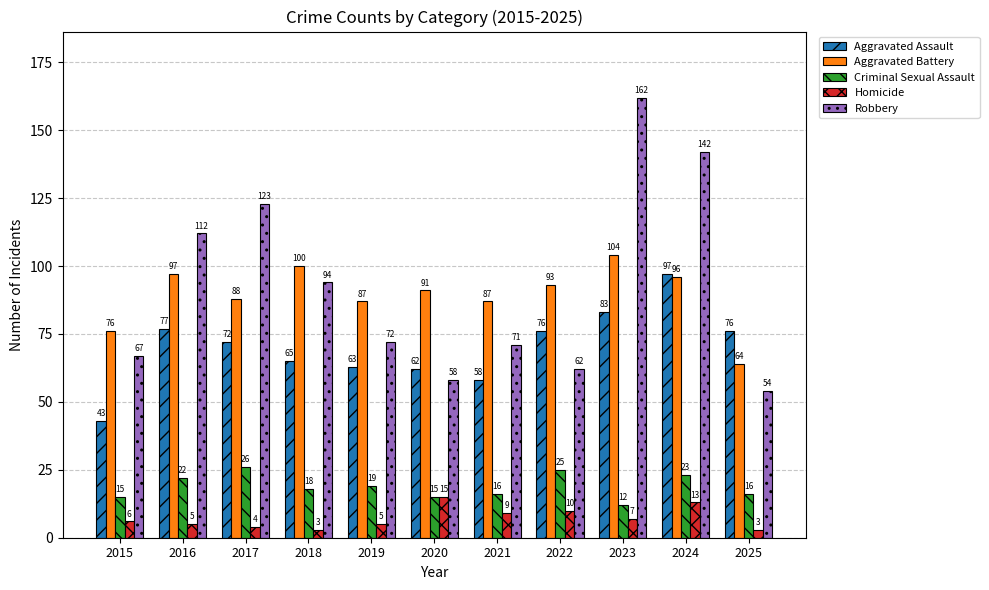

At which category is the sum across all series the highest?

2024